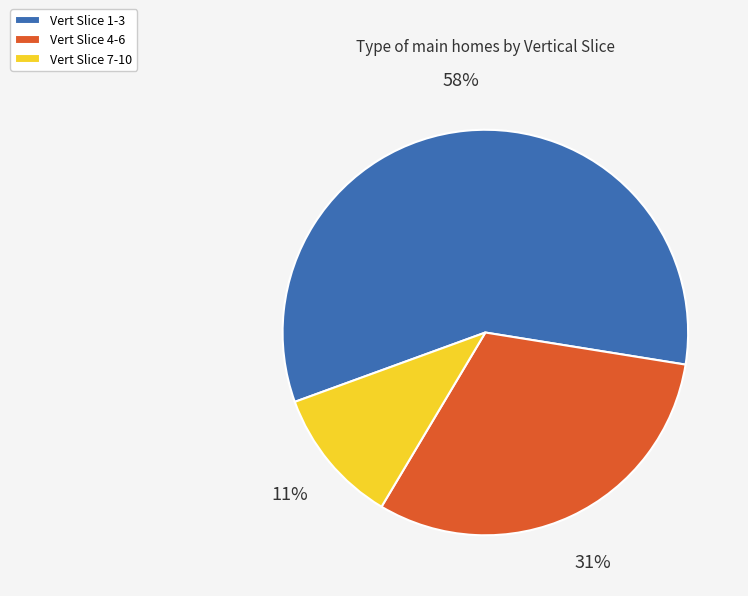

Is there any slice that represents more than half of the pie?

Yes